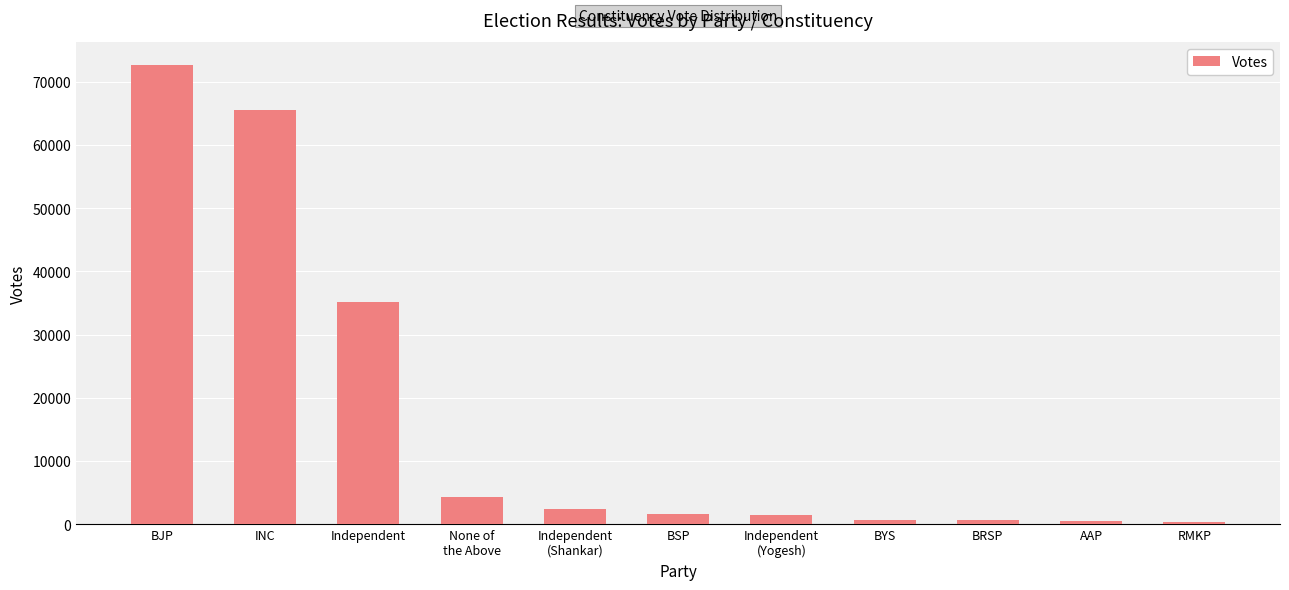

At which label does the data first exceed 1683?

BJP